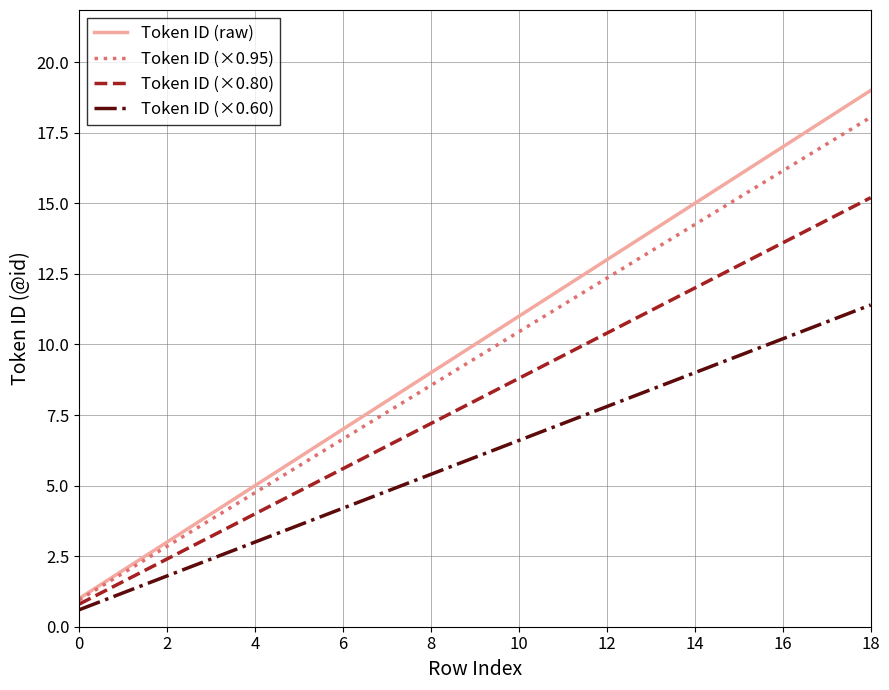

Rank the series by their maximum value, from highest to lowest.

Token ID (raw), Token ID (×0.95), Token ID (×0.80), Token ID (×0.60)